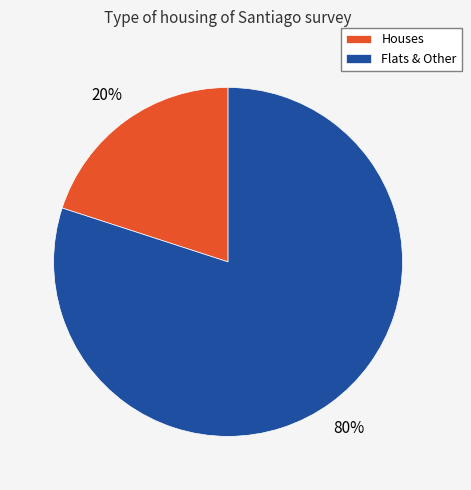

How many slices are in this pie chart?

2